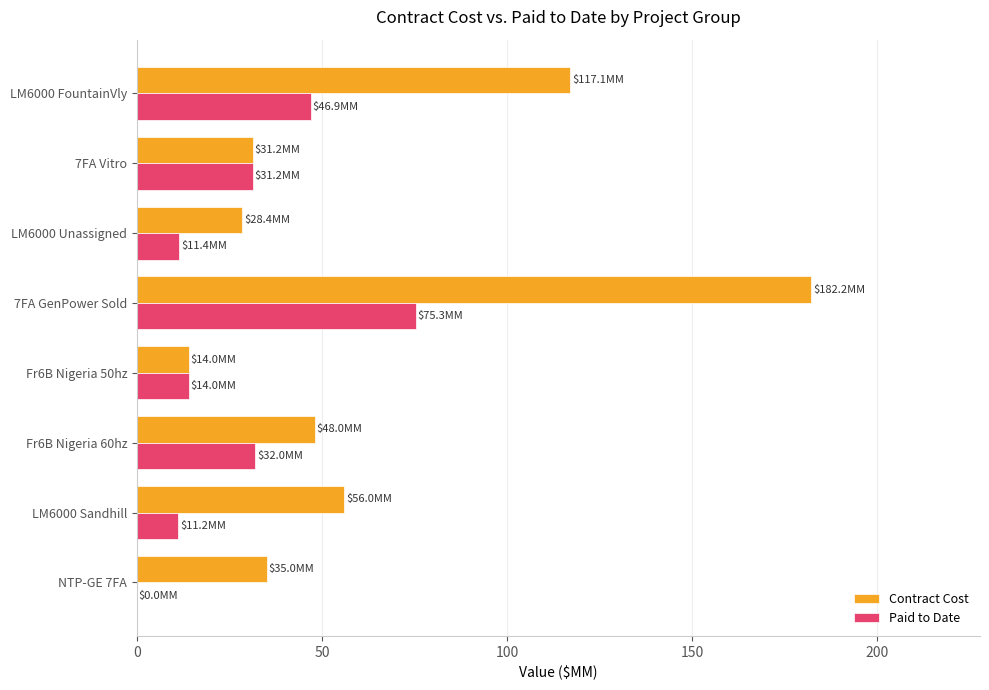

Between NTP-GE 7FA and 7FA GenPower Sold, which series saw the biggest shift?

Contract Cost